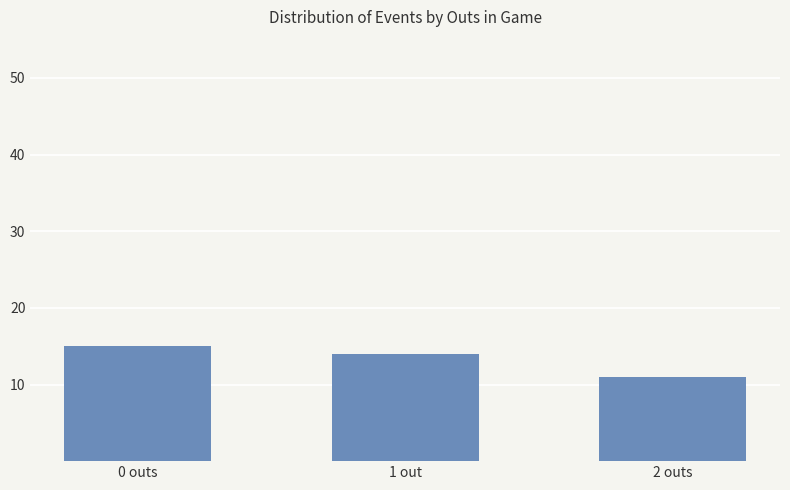

Count the values in the range 11 to 15.

3